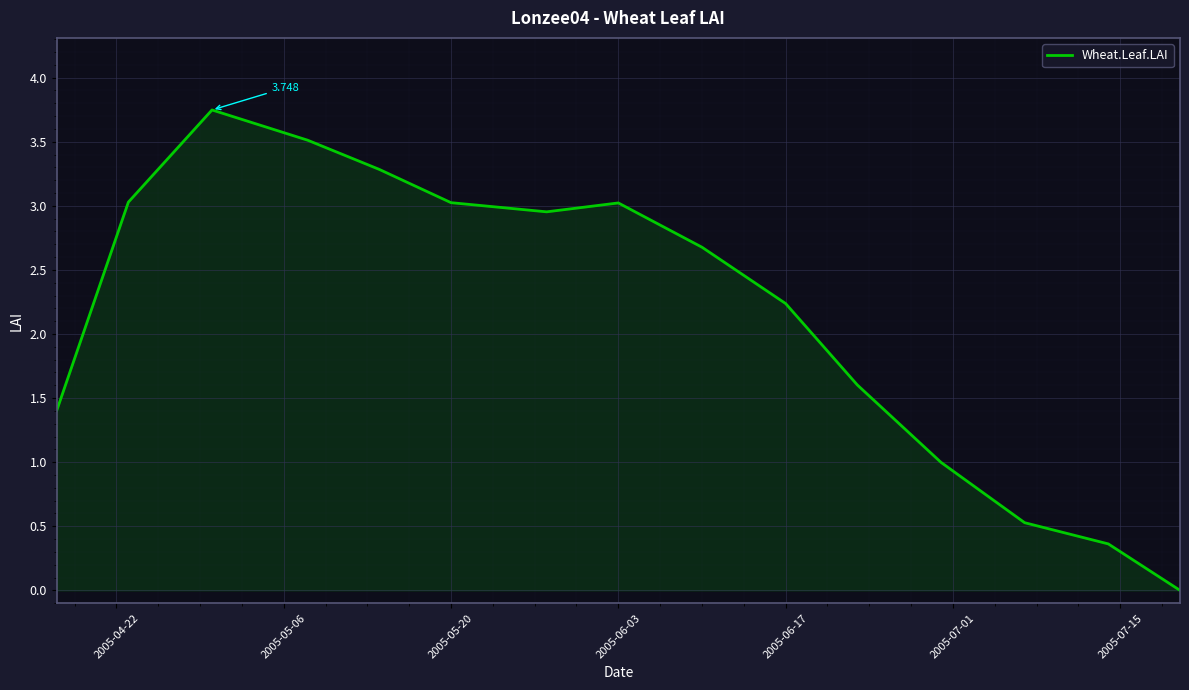

True or false: there are more than 1 points higher than both neighbors.

True